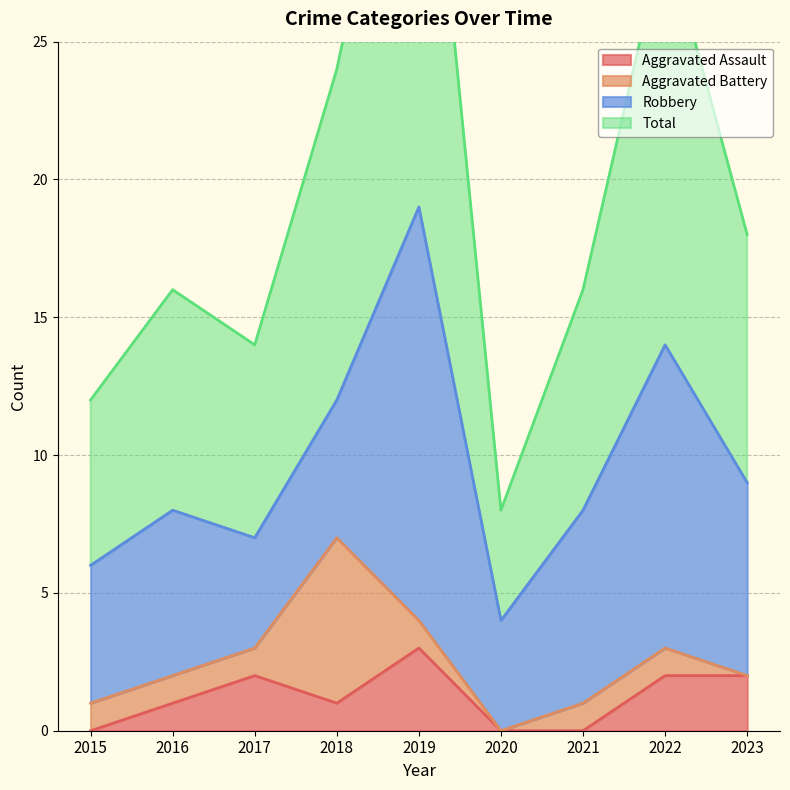

The value of Aggravated Assault at 2020 is -2. True or false?

False